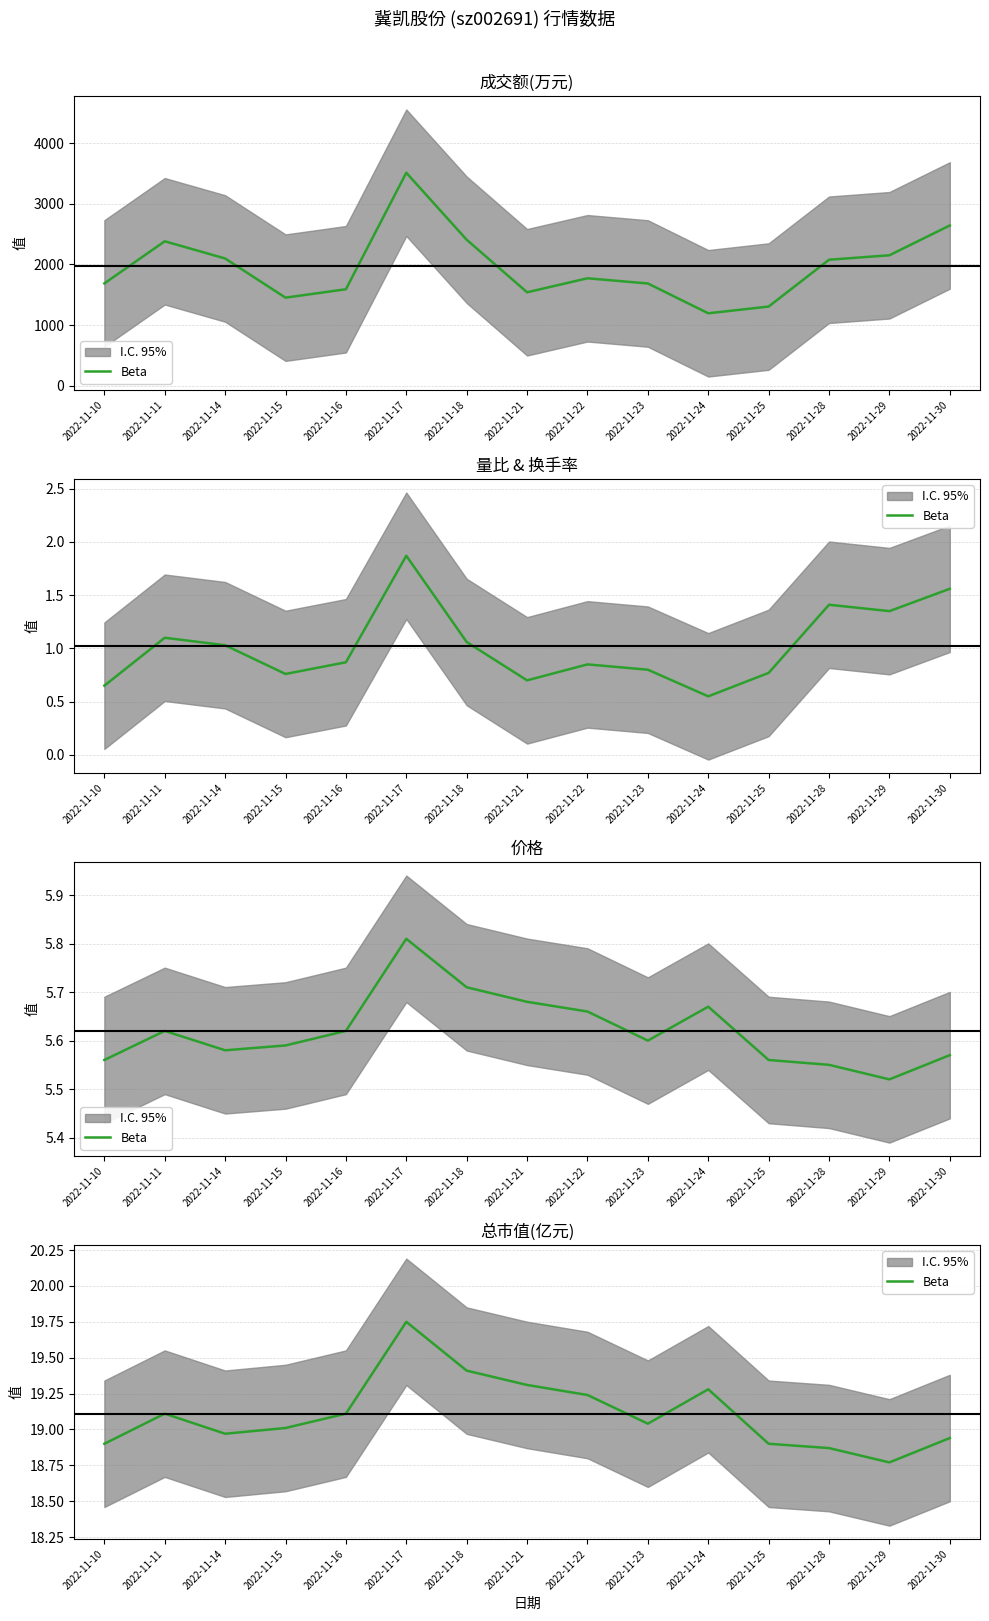

List the labels in order of value, largest first.

2022-11-17, 2022-11-18, 2022-11-21, 2022-11-24, 2022-11-22, 2022-11-11, 2022-11-16, 2022-11-23, 2022-11-15, 2022-11-14, 2022-11-30, 2022-11-10, 2022-11-25, 2022-11-28, 2022-11-29